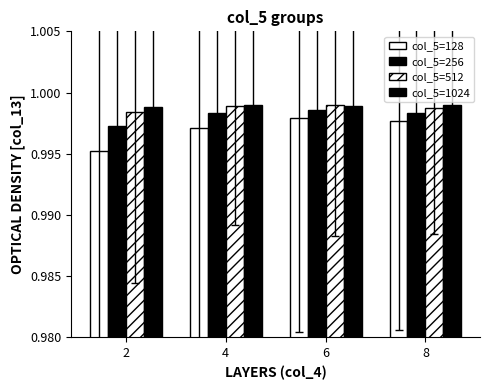

At how many categories does at least one series exceed 0?

4